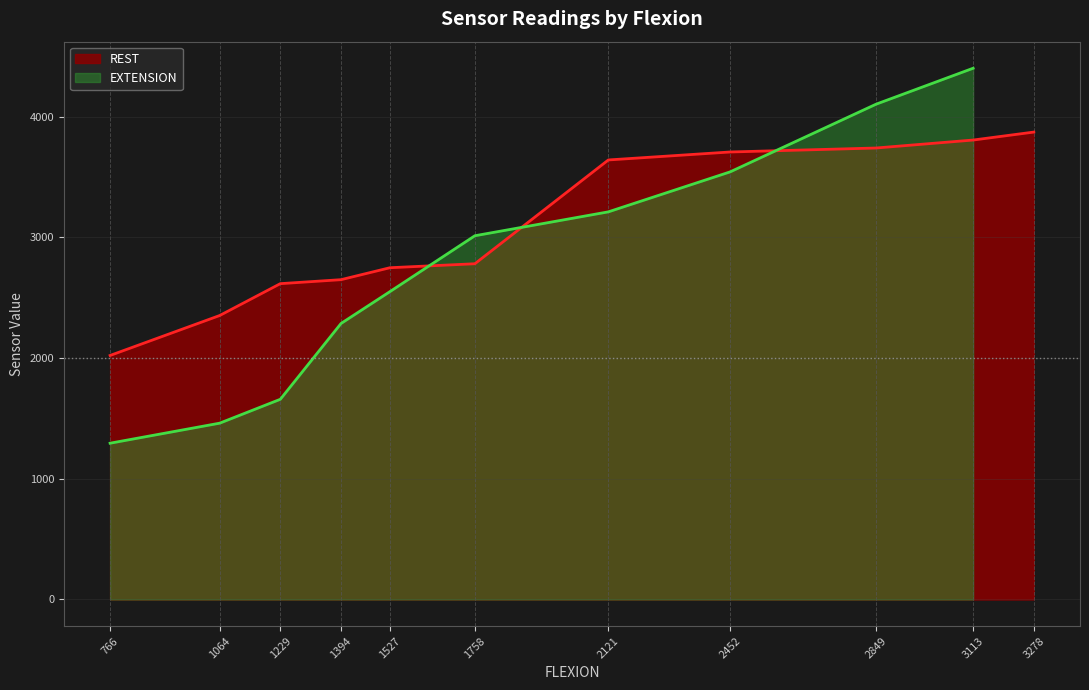

What is the ratio of the value at 8 to the value at 4?

1.9